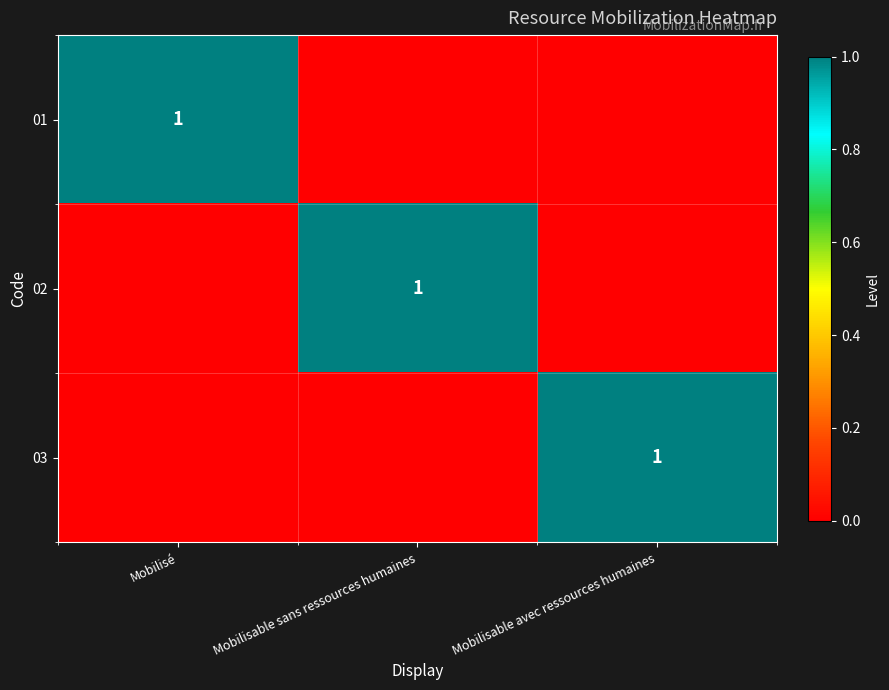

True or false: 02 has a value of 1 at Mobilisable sans ressources humaines.

True